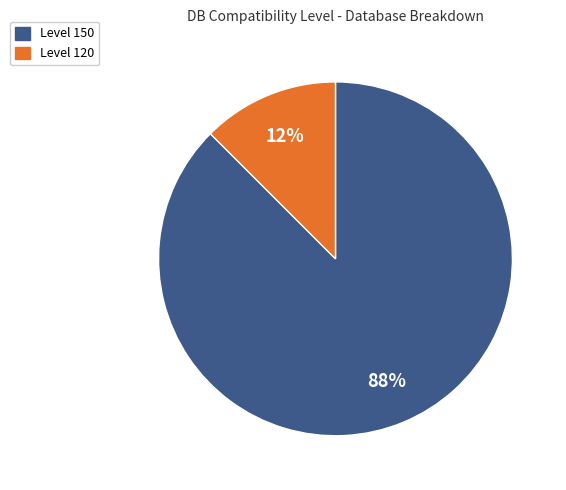

Is there any slice that represents more than half of the pie?

Yes